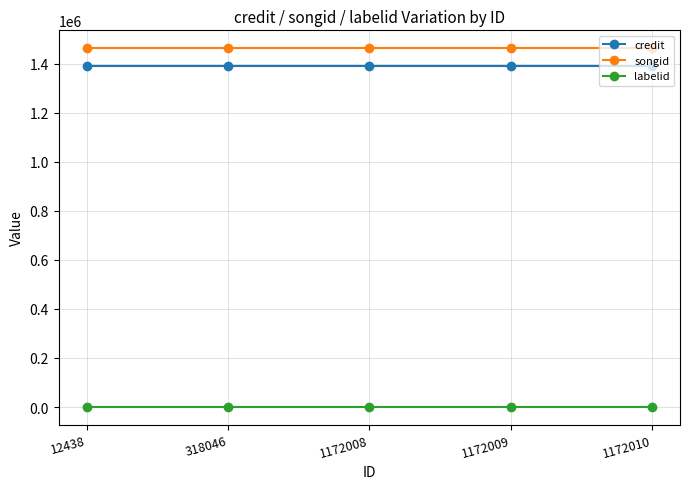

Reading right to left, transcribe all the data shown in this chart.

credit: 1172010=1391007	1172009=1391007	1172008=1391007	318046=1391007	12438=1391007
songid: 1172010=1462793	1172009=1462793	1172008=1462793	318046=1462793	12438=1462793
labelid: 1172010=1864	1172009=1864	1172008=1864	318046=1864	12438=1864